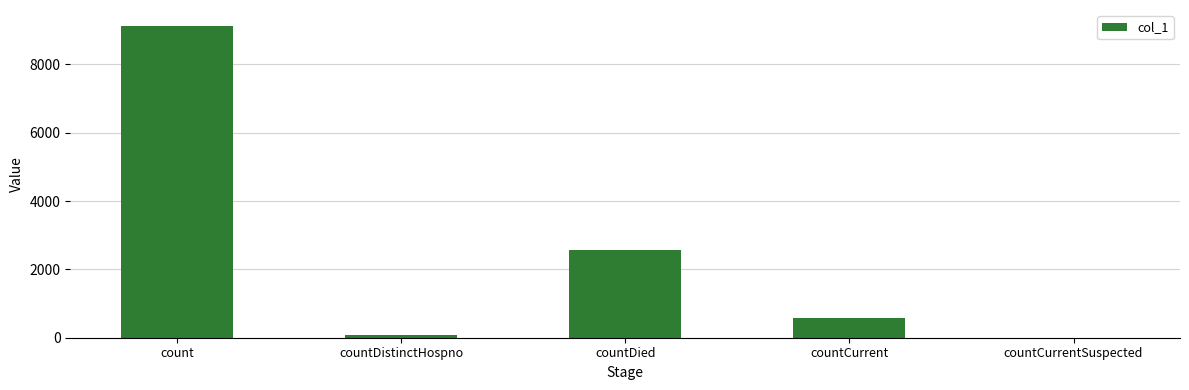

Which has a higher value, countDistinctHospno or countDied?

countDied